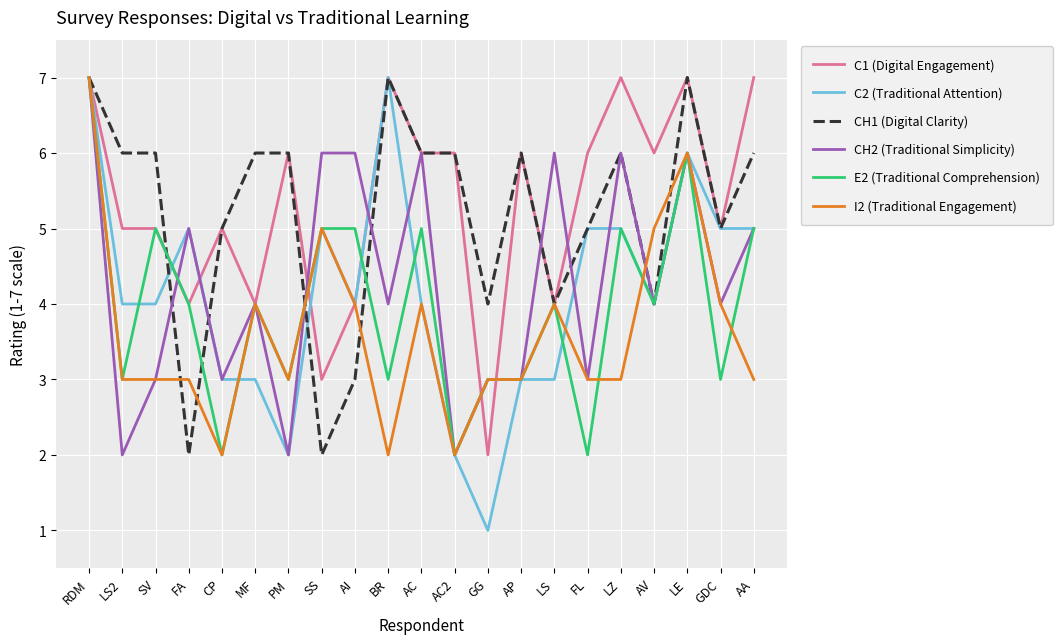

Between SV and AC, which series saw the biggest shift?

CH2 (Traditional Simplicity)